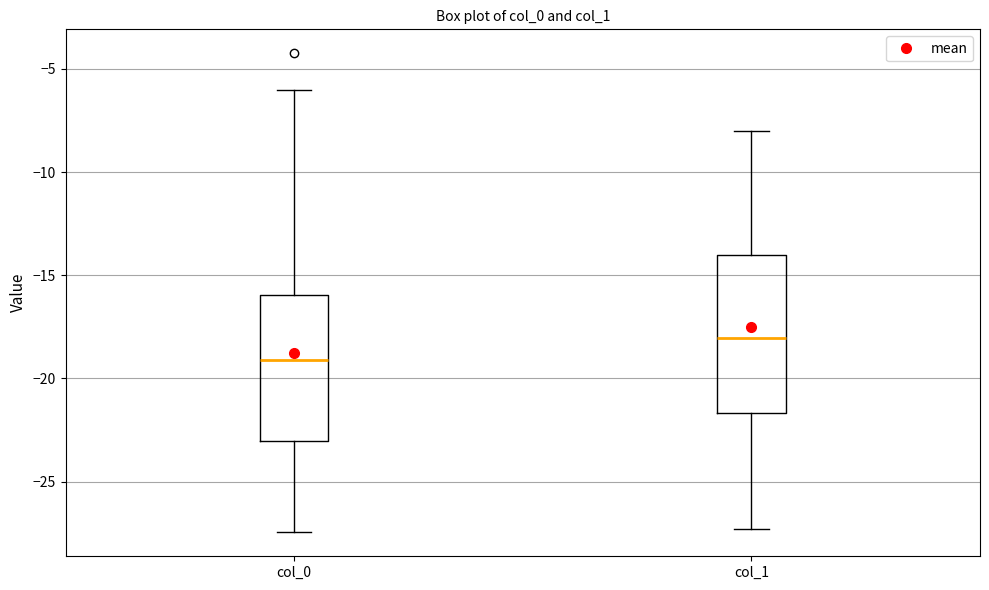

Where does the median line of the box for col_0 sit on the y-axis? The values are not printed on the chart, so give them approximately, as read against the axis.

-19.0